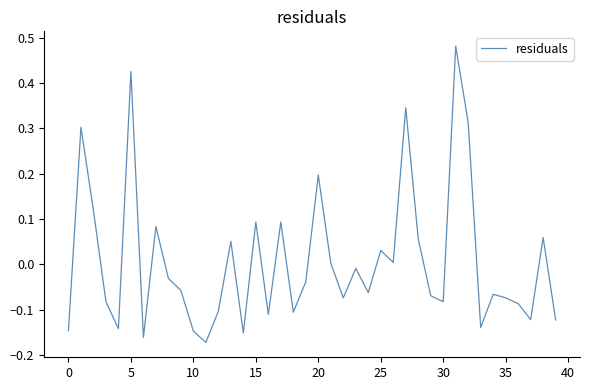

How many lines are shown in the chart?

1